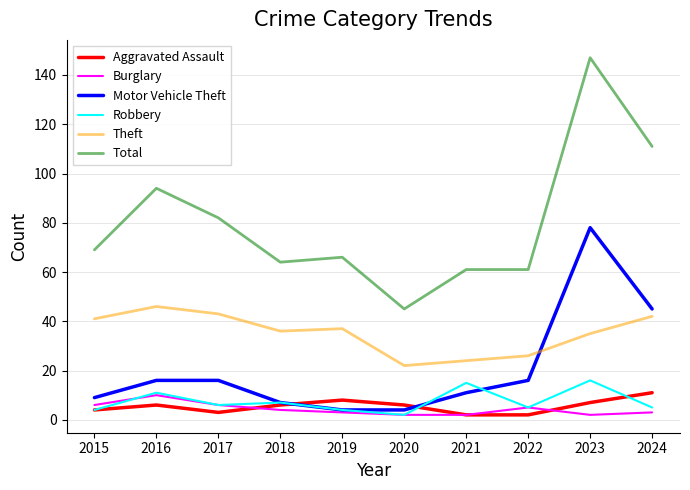

Which series has the largest total across all categories?

Total